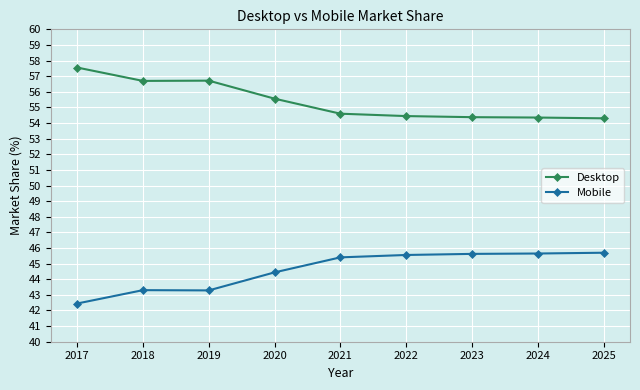

At which label does Desktop reach its peak?

2017